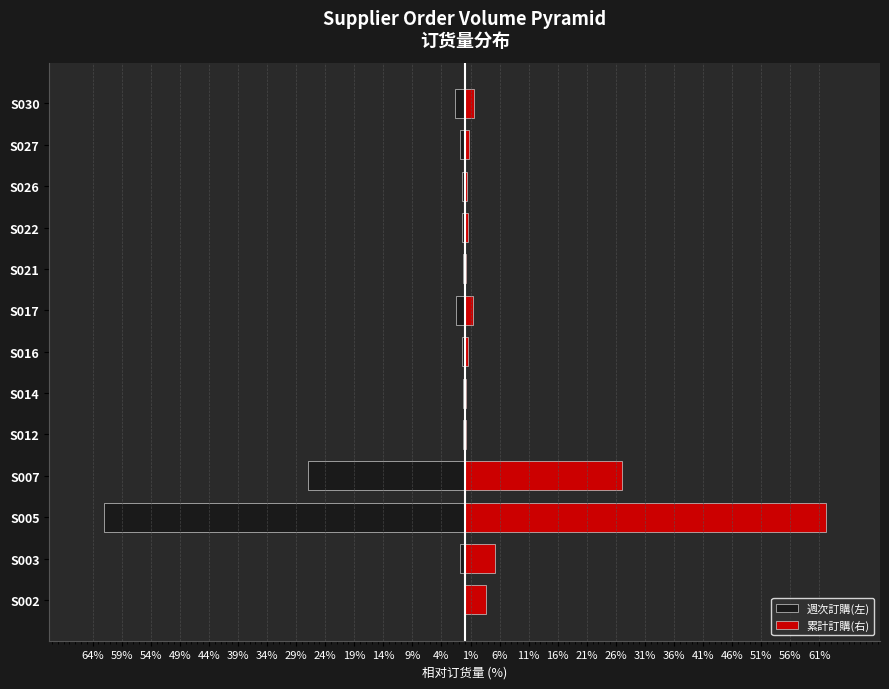

Reading left to right, what are all the values shown in this chart?

週次訂購(左): -0.0	-0.8	-62.1	-27.0	-0.3	-0.2	-0.5	-1.4	-0.2	-0.5	-0.4	-0.8	-1.6
累計訂購(右): 3.6	5.2	62.1	27.0	0.3	0.2	0.5	1.4	0.2	0.5	0.4	0.8	1.6